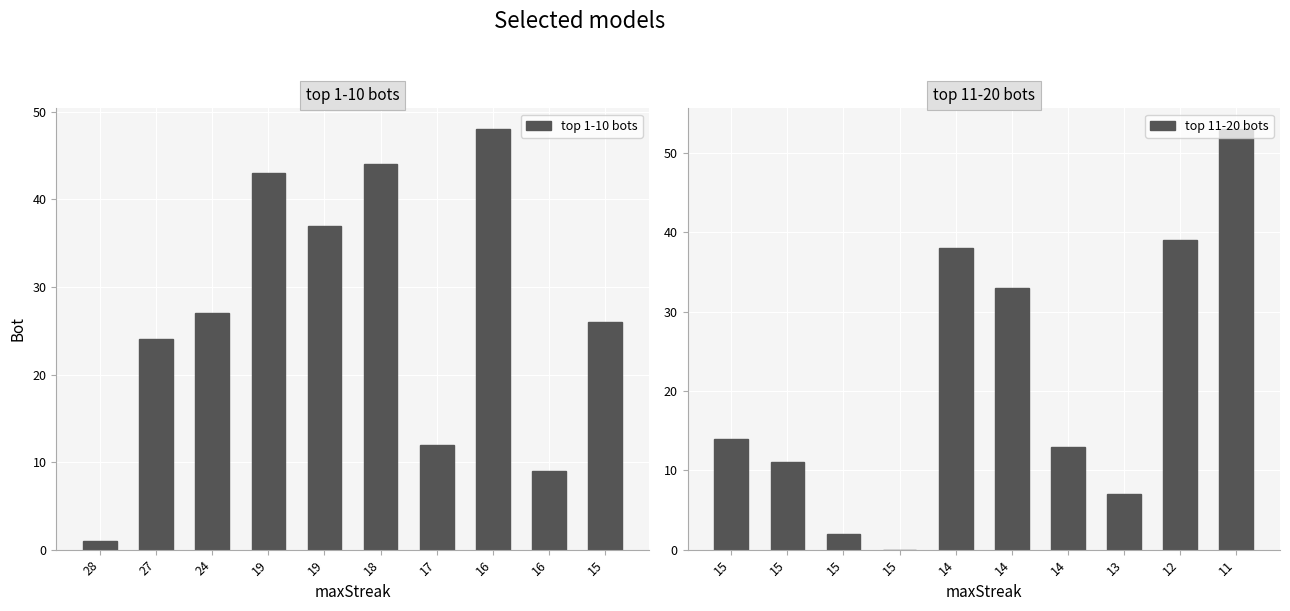

List the series in order of their peak value, lowest first.

top 1-10 bots, top 11-20 bots